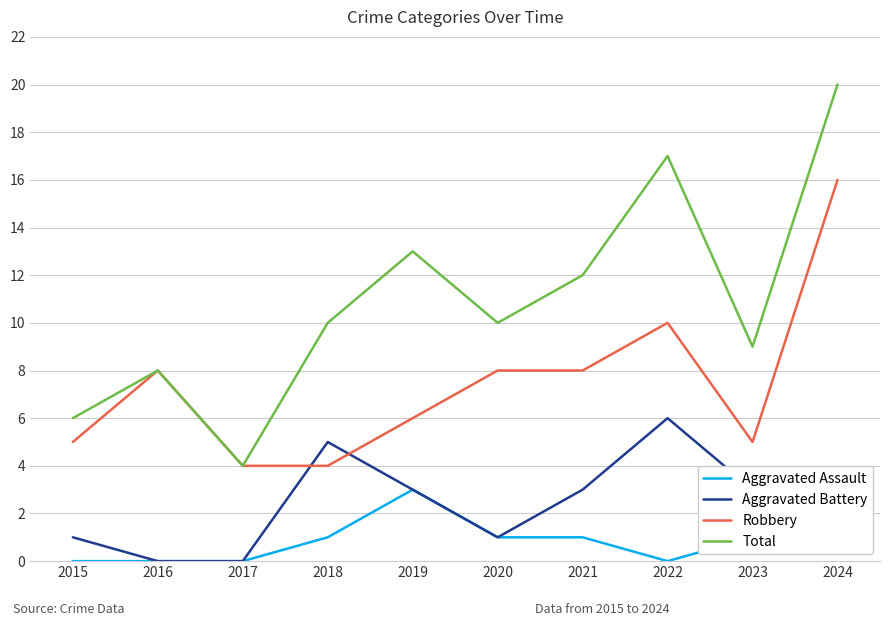

Reading left to right, extract all data points from this chart.

Aggravated Assault: 0	0	0	1	3	1	1	0	1	1
Aggravated Battery: 1	0	0	5	3	1	3	6	3	3
Robbery: 5	8	4	4	6	8	8	10	5	16
Total: 6	8	4	10	13	10	12	17	9	20